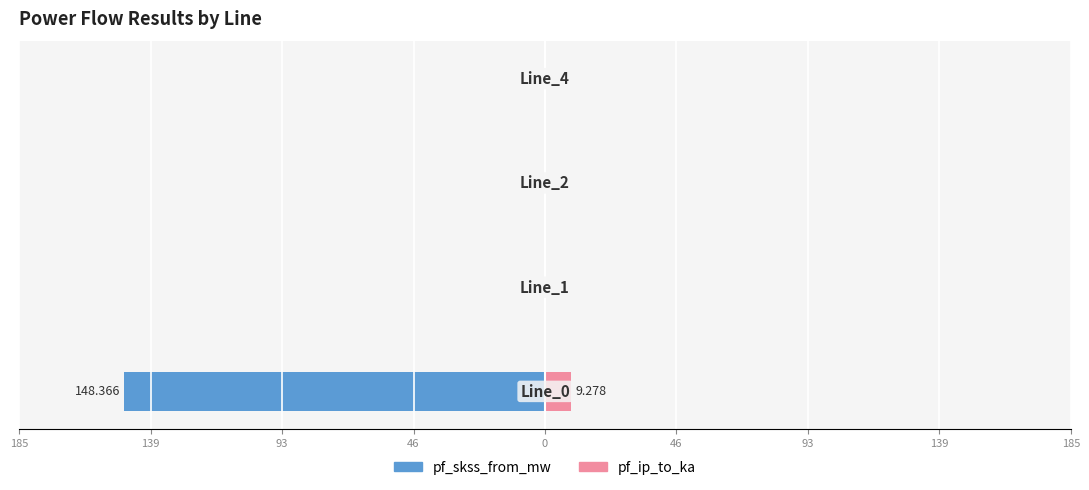

How many positive values does the pf_ip_to_ka series have?

1